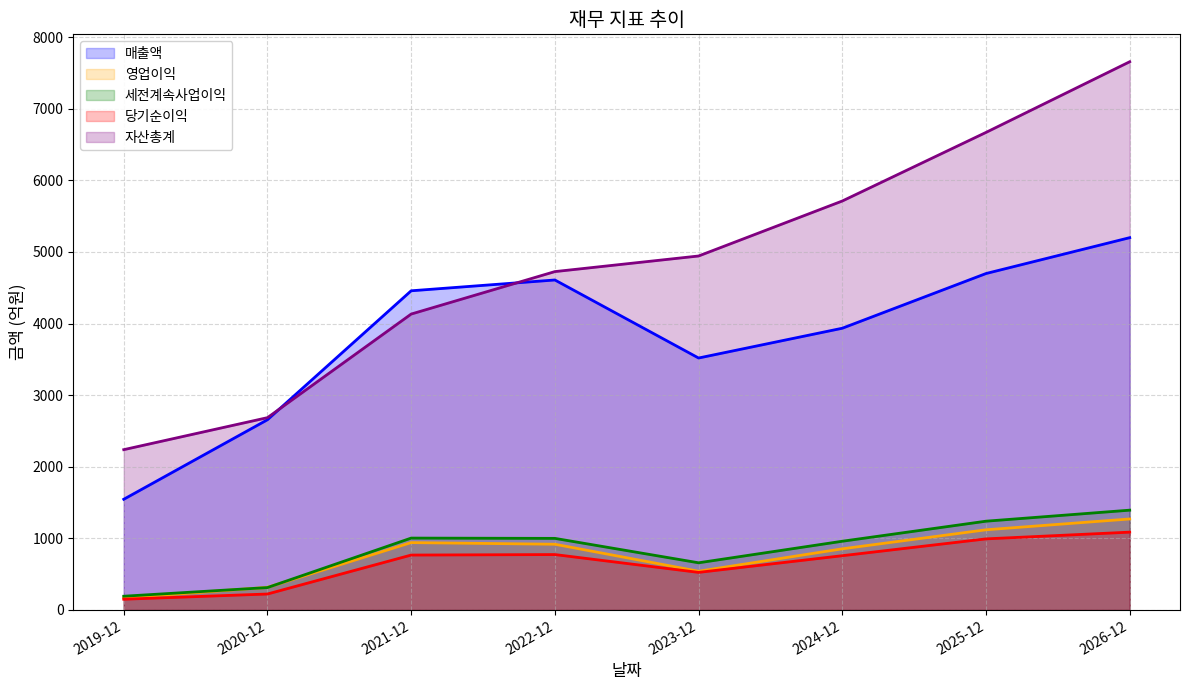

In 매출액, how many points are lower than both neighbors (excluding endpoints)?

1